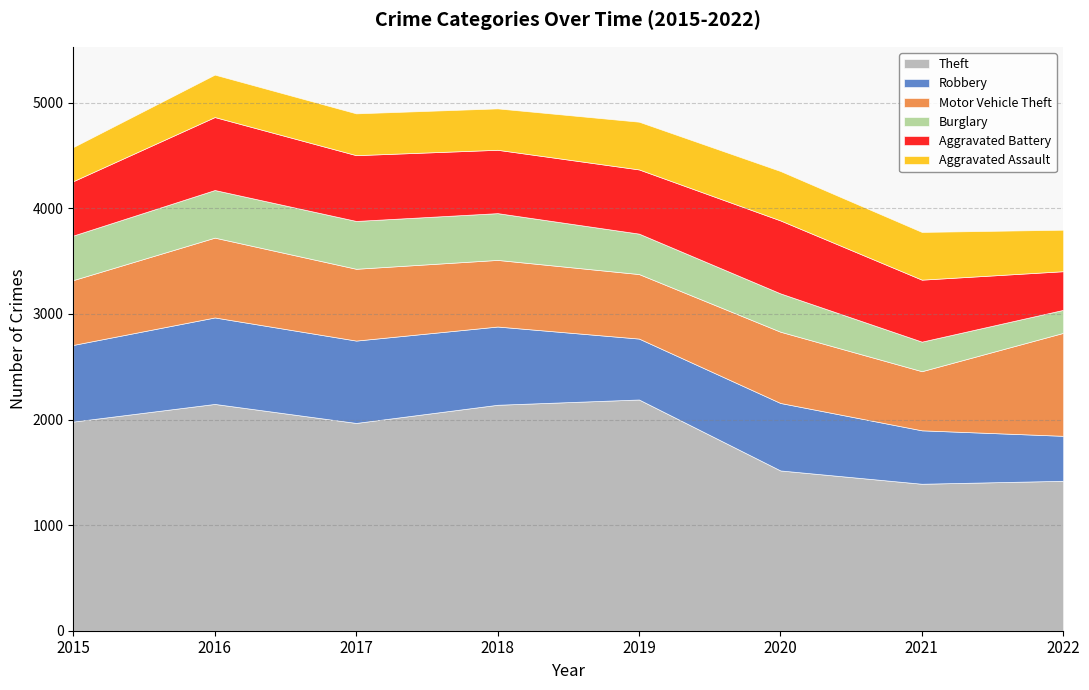

Reading right to left, list all the values displayed in this chart.

Theft: 2022=1420	2021=1392	2020=1518	2019=2190	2018=2140	2017=1968	2016=2148	2015=1981
Robbery: 2022=426	2021=506	2020=639	2019=577	2018=741	2017=780	2016=819	2015=726
Motor Vehicle Theft: 2022=975	2021=560	2020=675	2019=611	2018=631	2017=680	2016=756	2015=614
Burglary: 2022=218	2021=280	2020=363	2019=383	2018=443	2017=453	2016=451	2015=422
Aggravated Battery: 2022=366	2021=587	2020=691	2019=608	2018=600	2017=623	2016=691	2015=515
Aggravated Assault: 2022=393	2021=452	2020=468	2019=452	2018=392	2017=396	2016=402	2015=323